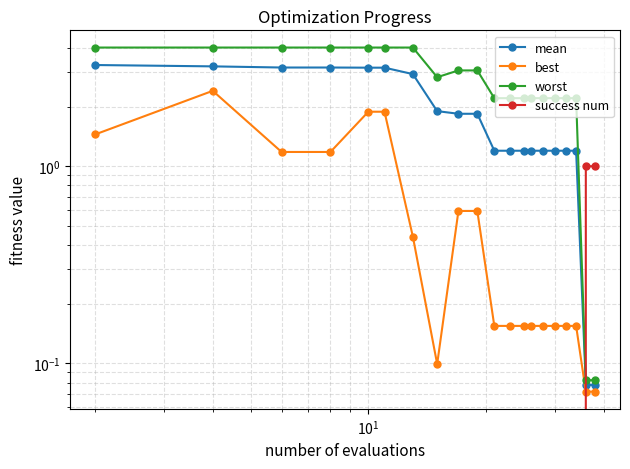

Reading right to left, extract all data points from this chart.

mean: 0.1	0.1	1.2	1.2	1.2	1.2	1.2	1.2	1.2	1.2	1.8	1.8	1.9	2.9	3.2	3.2	3.2	3.2	3.2	3.3
best: 0.1	0.1	0.2	0.2	0.2	0.2	0.2	0.2	0.2	0.2	0.6	0.6	0.1	0.4	1.9	1.9	1.2	1.2	2.4	1.4
worst: 0.1	0.1	2.2	2.2	2.2	2.2	2.2	2.2	2.2	2.2	3.1	3.1	2.8	4.0	4.0	4.0	4.0	4.0	4.0	4.0
success num: 1.0	1.0	0.0	0.0	0.0	0.0	0.0	0.0	0.0	0.0	0.0	0.0	0.0	0.0	0.0	0.0	0.0	0.0	0.0	0.0